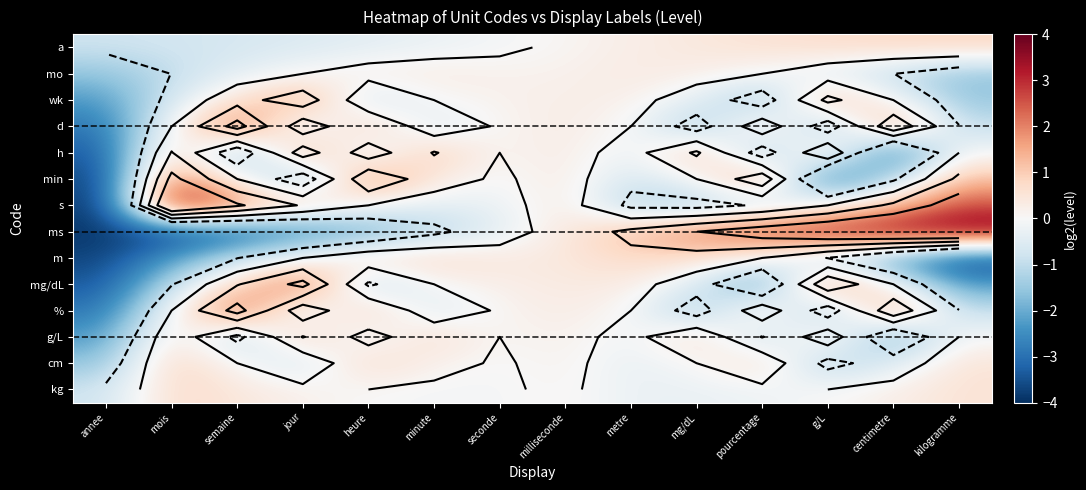

How many data points in d are above 0?

6